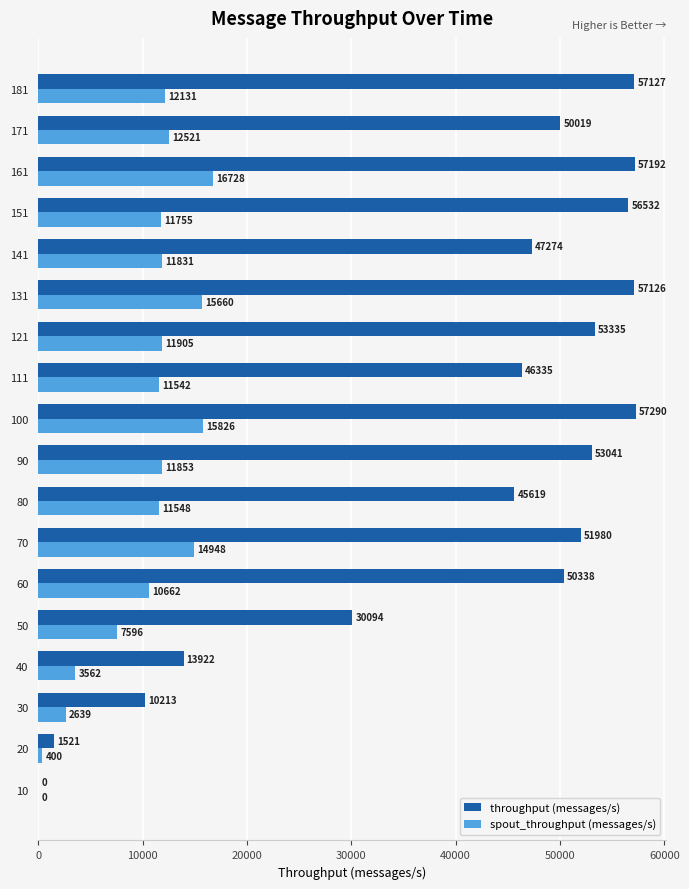

Which category has the highest value in the spout_throughput (messages/s) series?

161